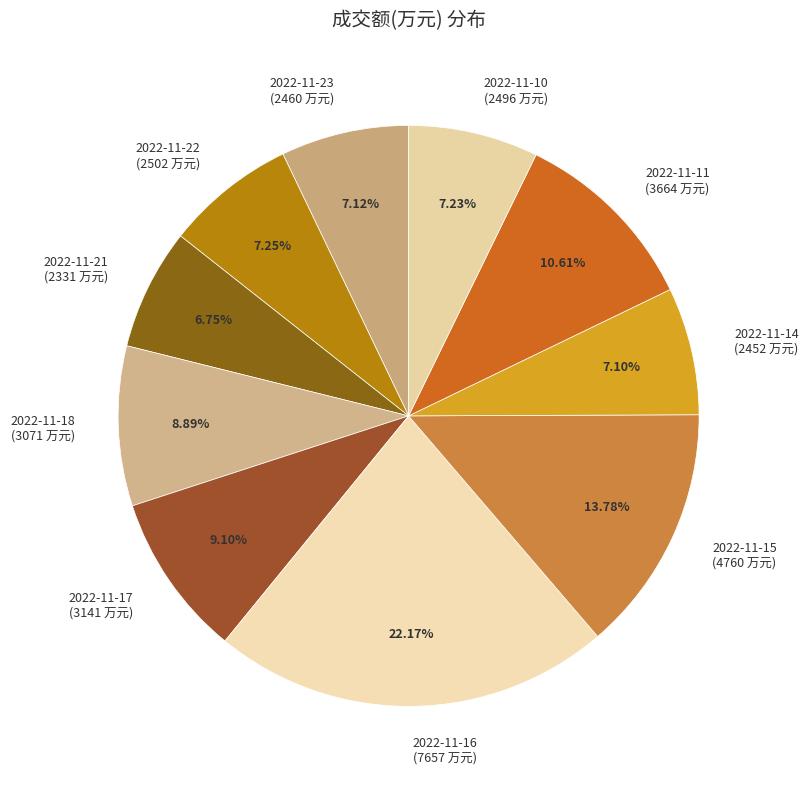

Is the sum of 2022-11-23 and 2022-11-10 greater than half?

No